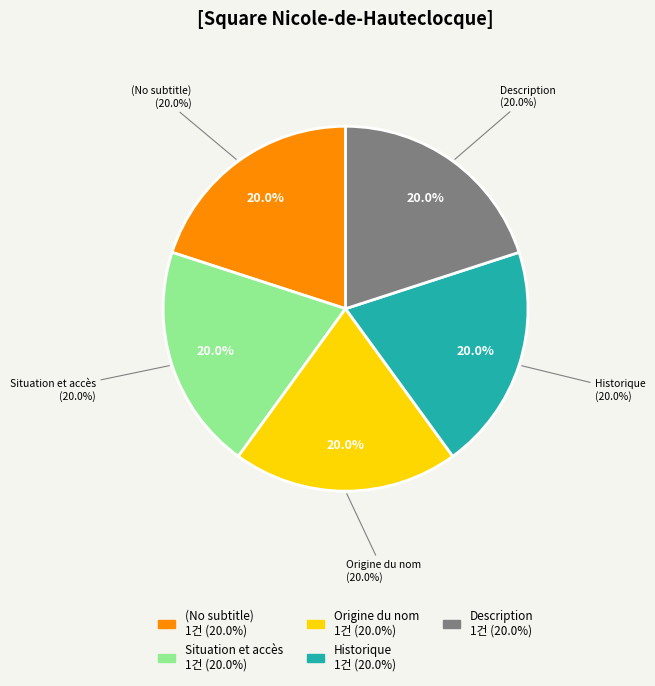

Do Historique and Description together represent more than half of the pie?

Yes